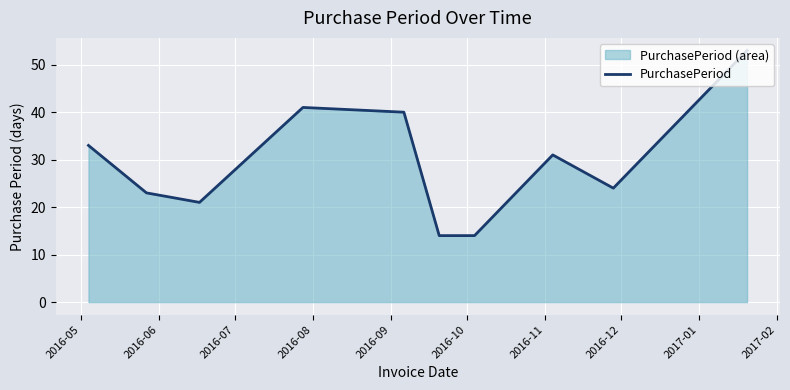

What is the greatest value displayed?

53